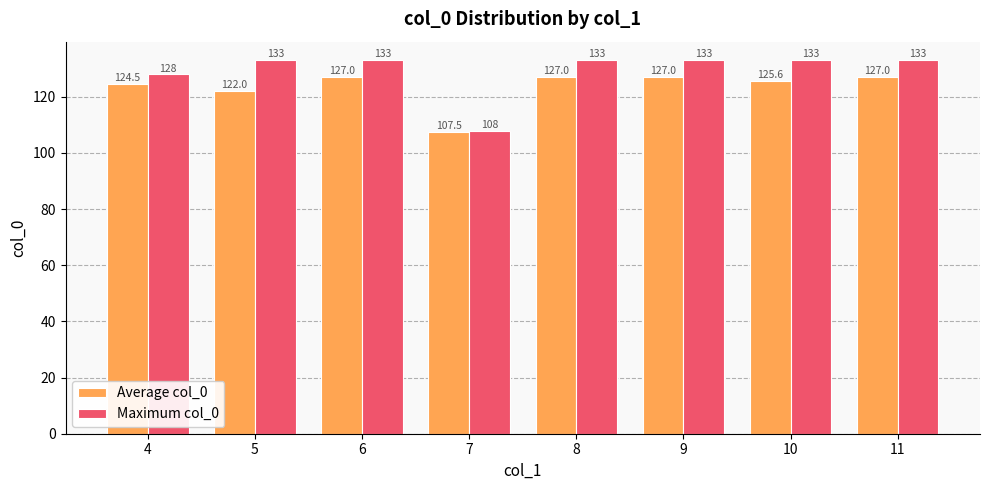

What is the maximum value for Maximum col_0?

133.0